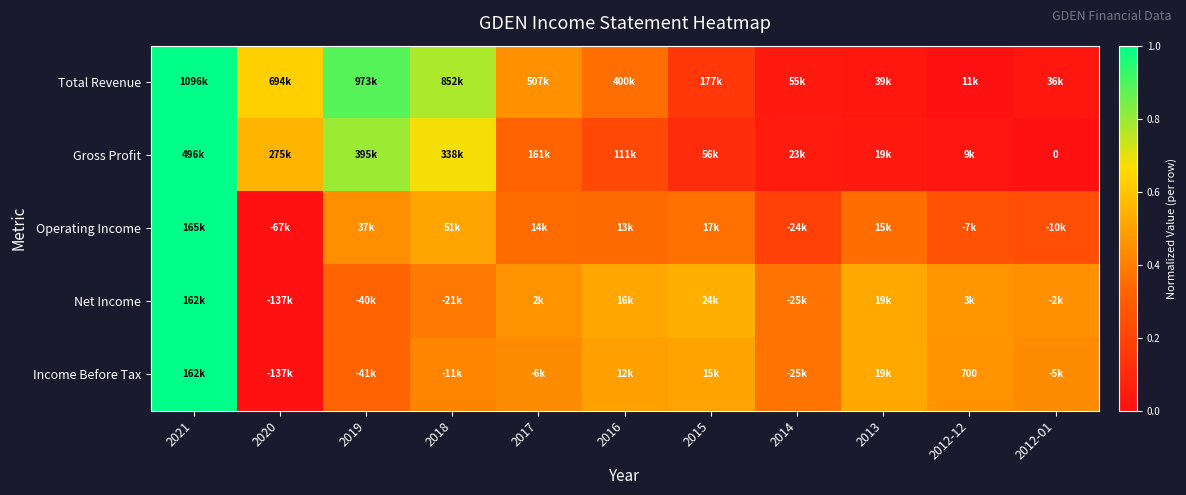

At how many categories does at least one series exceed 0?

11